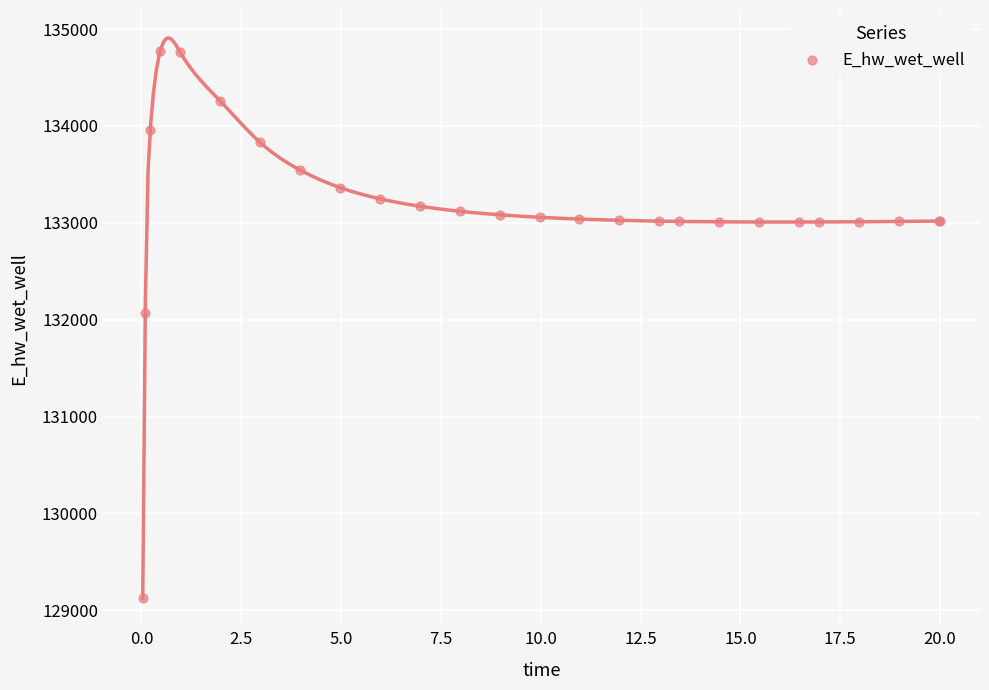

What Y value in the scatter plot is closest to 131949?

132072.2